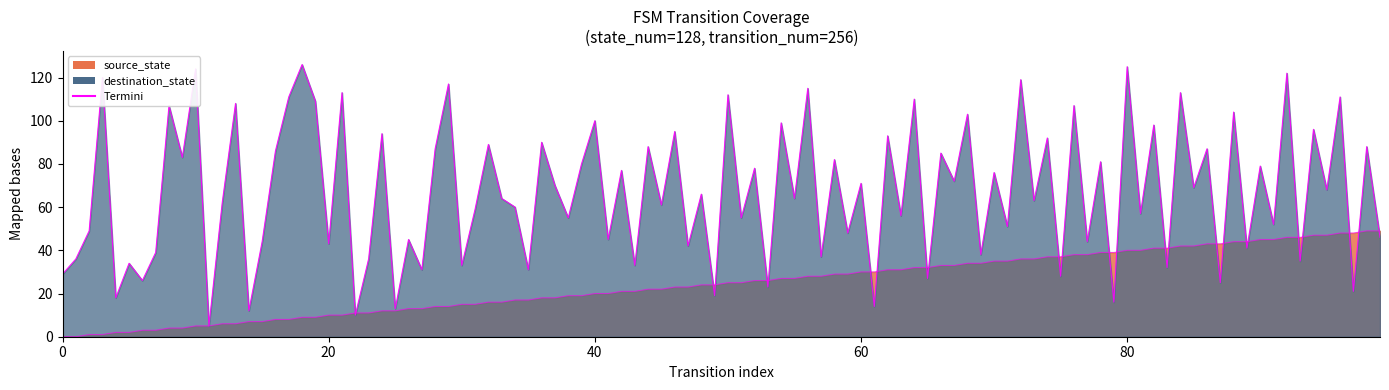

At which category is the sum across all series the highest?

18